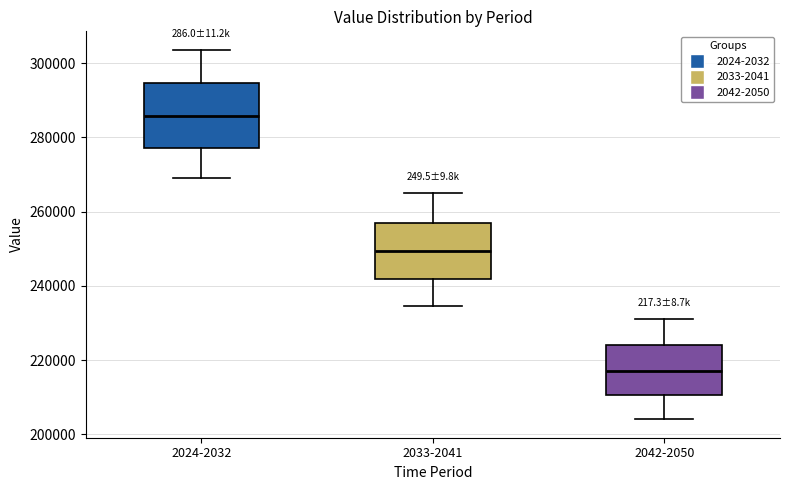

Reading left to right, transcribe this box plot: for each box, give where its median line is, the range the box spans, and where its two whiskers end, as read against the y-axis. The values are not printed on the chart, so give them approximately, as read against the axis.

2024-2032: median 286000, box 278000 to 294000, whiskers 268000 to 304000
2033-2041: median 250000, box 242000 to 258000, whiskers 234000 to 264000
2042-2050: median 218000, box 210000 to 224000, whiskers 204000 to 230000